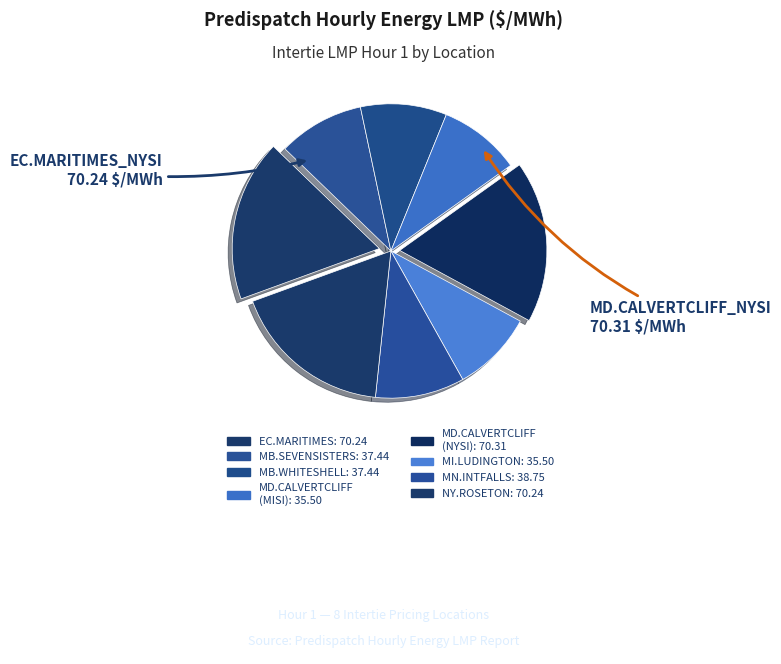

Count the number of slices in the pie.

8